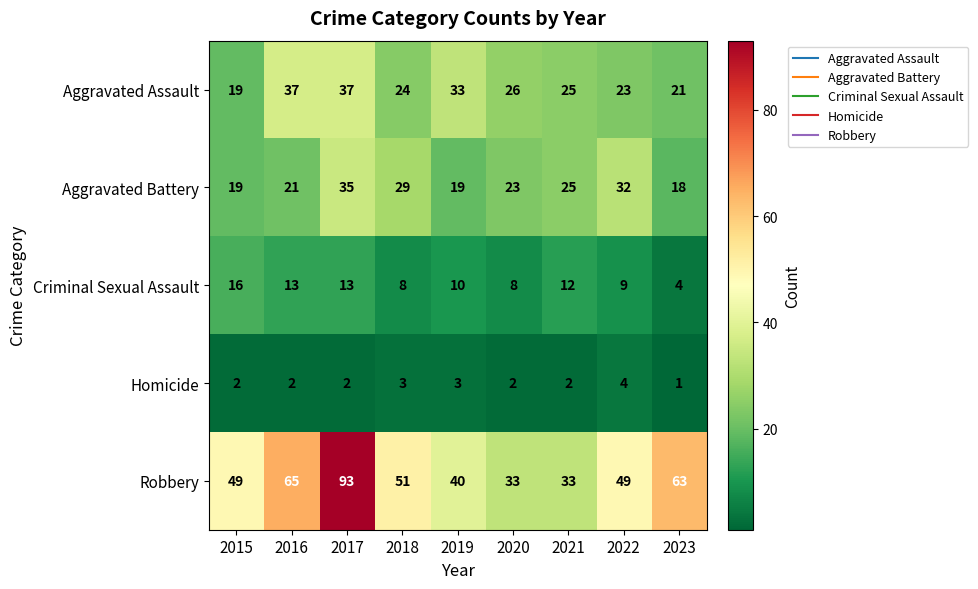

What is the difference between the maximum and minimum values in the Aggravated Battery series?

17